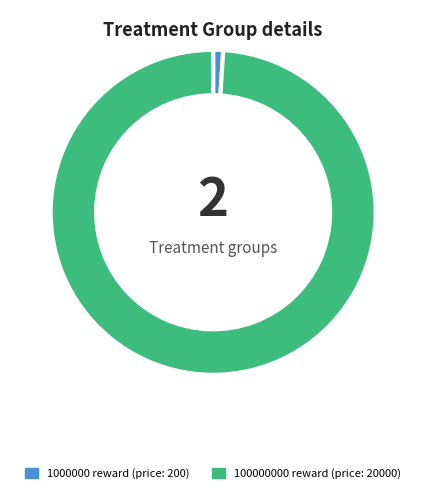

Which slice is the largest?

100000000 reward (price: 20000)